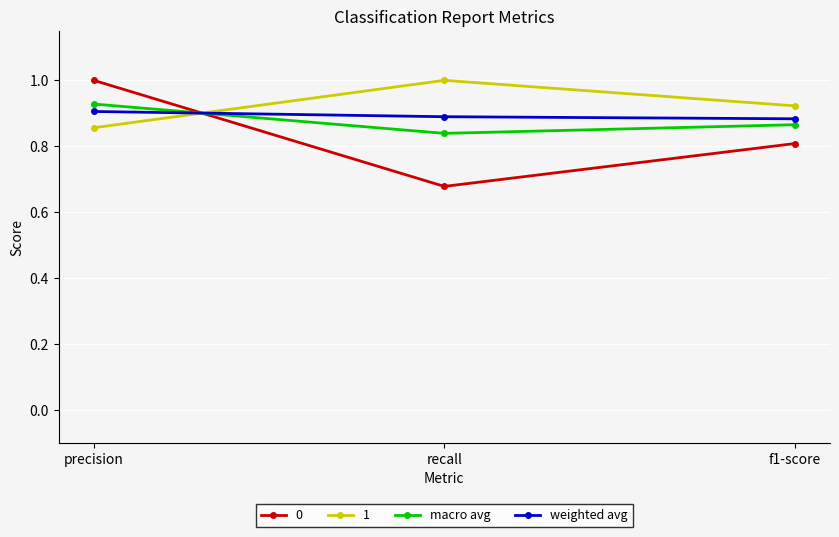

The value of weighted avg at precision is 1.5. True or false?

False